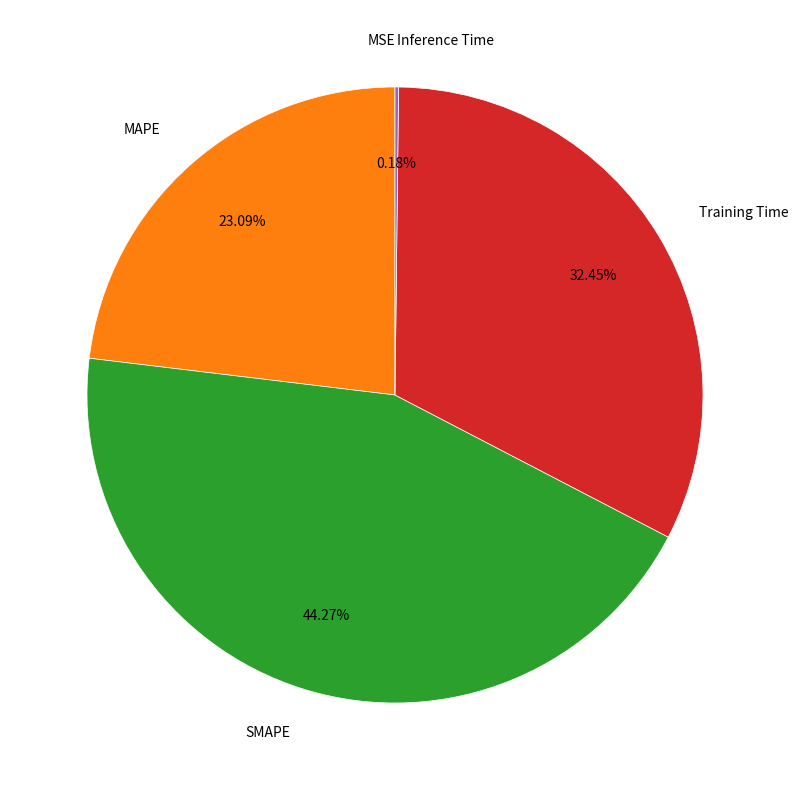

Which slice is the largest?

SMAPE